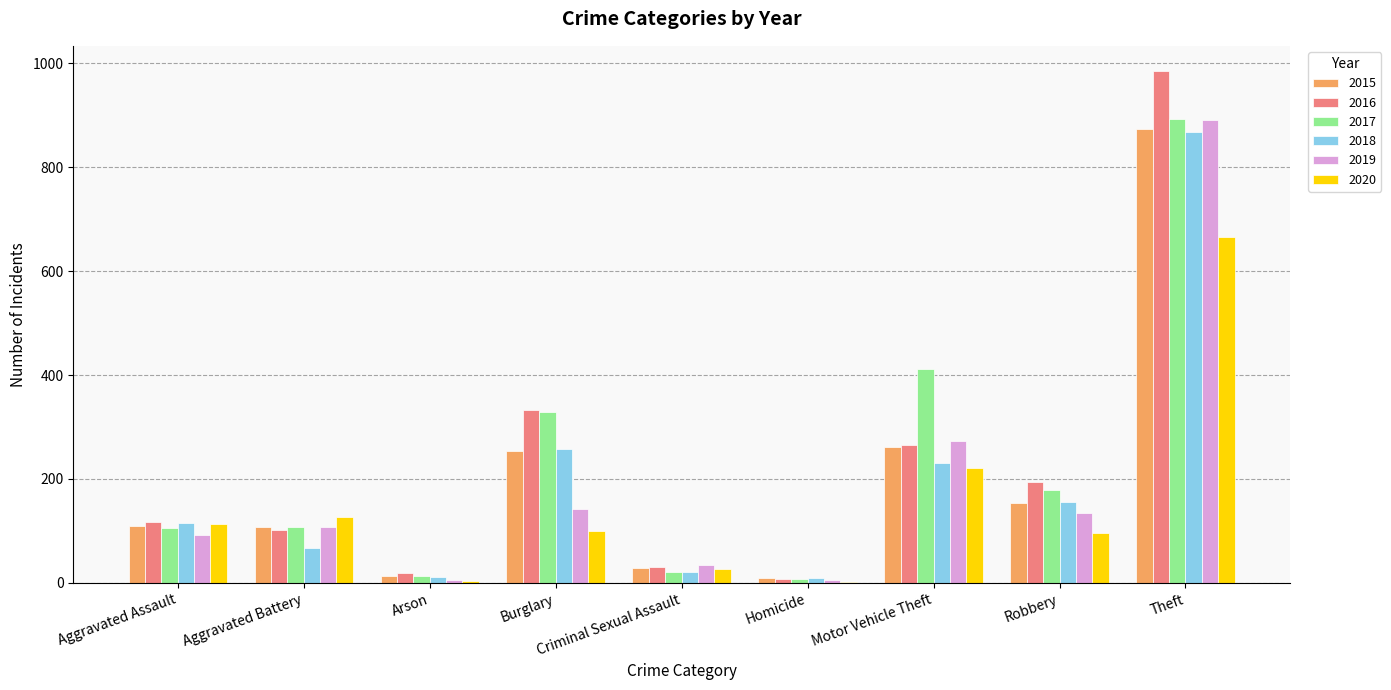

Between Aggravated Assault and Theft, which series saw the biggest shift?

2016